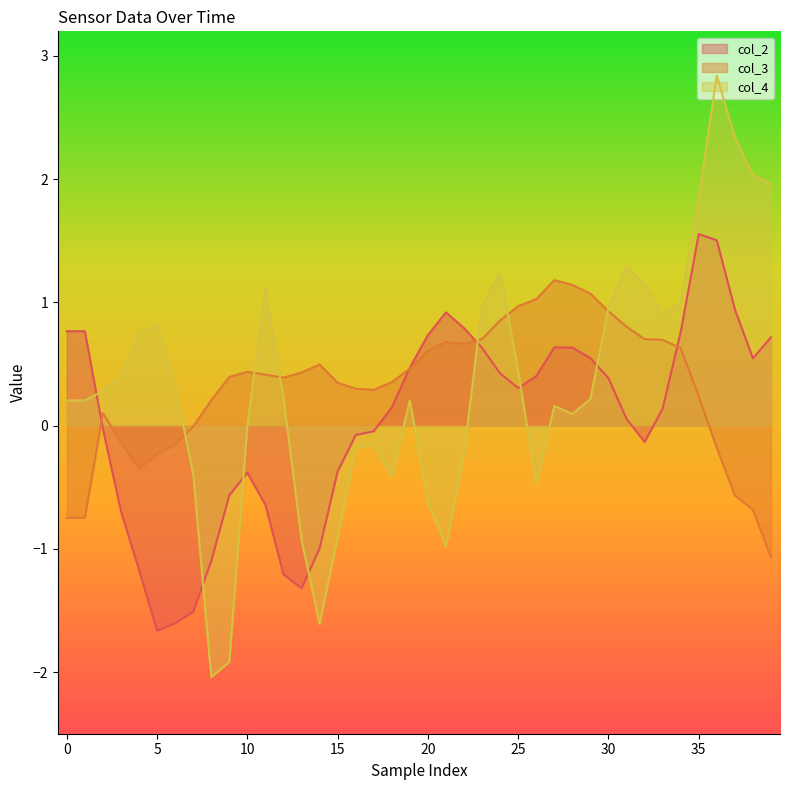

Which series has the widest spread of values?

col_4